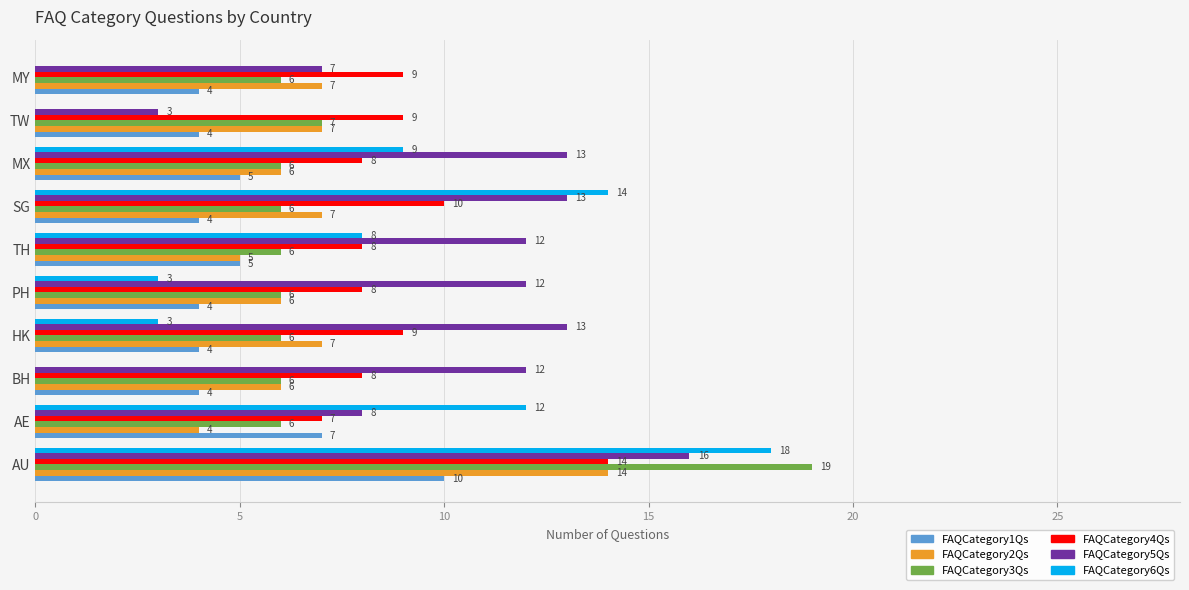

What is the sum of the FAQCategory6Qs values at TW and HK?

3